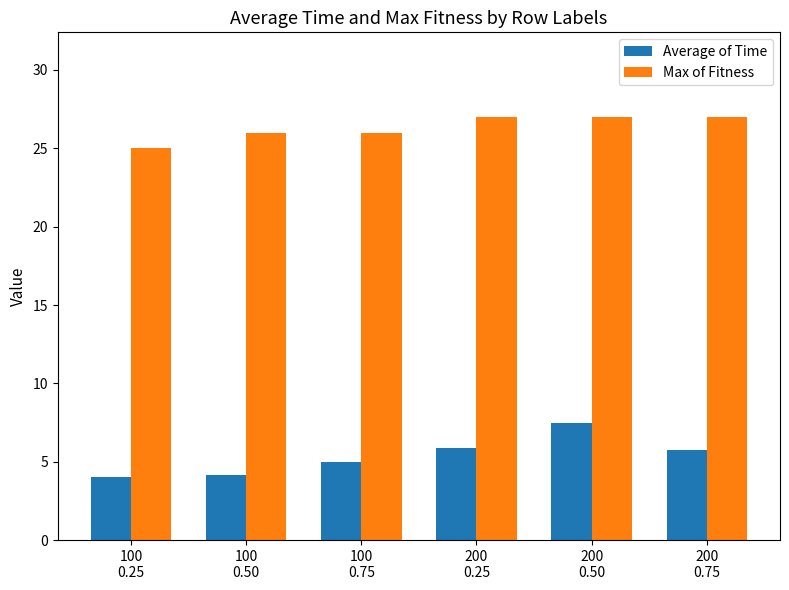

Rank the series at 100
0.50 from highest to lowest value.

Max of Fitness, Average of Time